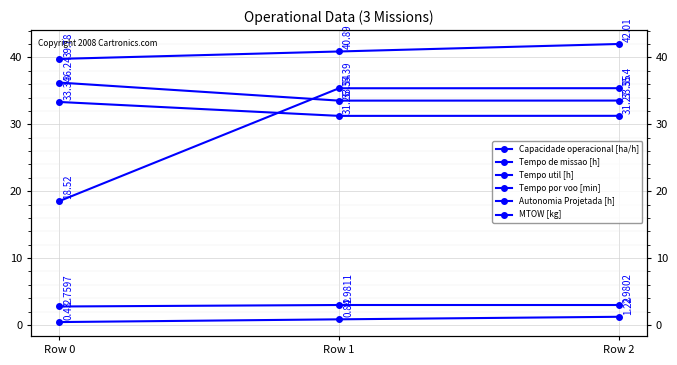

What is the lowest value of the Tempo por voo [min] series?

18.5